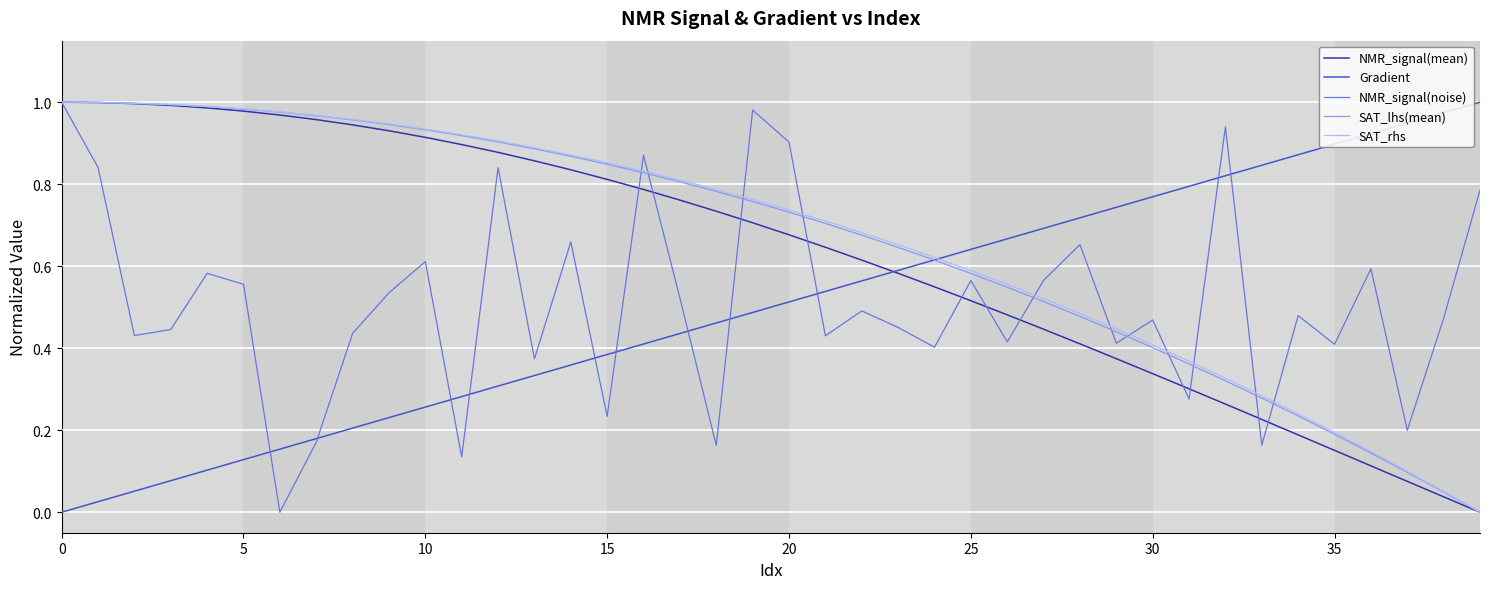

What is the difference between the second highest and minimum values in the Gradient series?

1.0